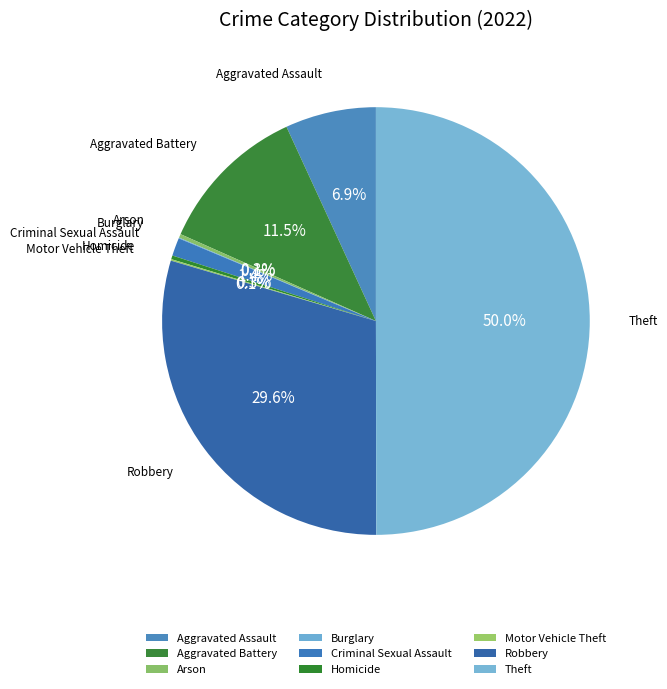

Is the sum of Criminal Sexual Assault and Robbery greater than half?

No